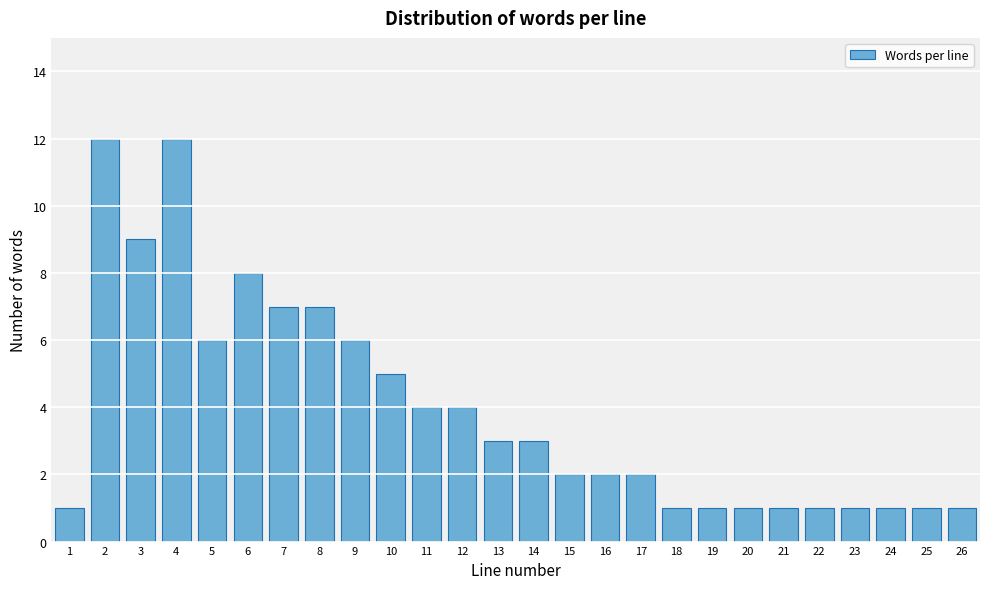

Reading left to right, list all the values displayed in this chart.

1=1	2=12	3=9	4=12	5=6	6=8	7=7	8=7	9=6	10=5	11=4	12=4	13=3	14=3	15=2	16=2	17=2	18=1	19=1	20=1	21=1	22=1	23=1	24=1	25=1	26=1